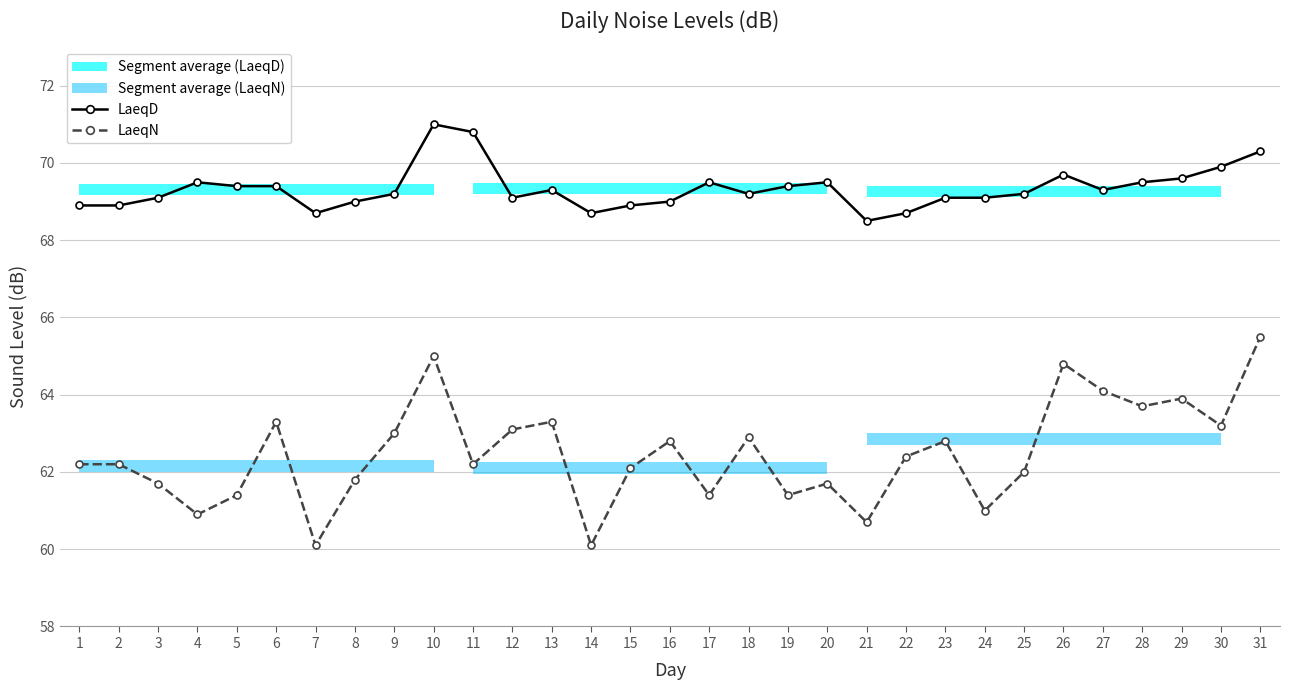

The LaeqD series shows 97.4 at 20. True or false?

False